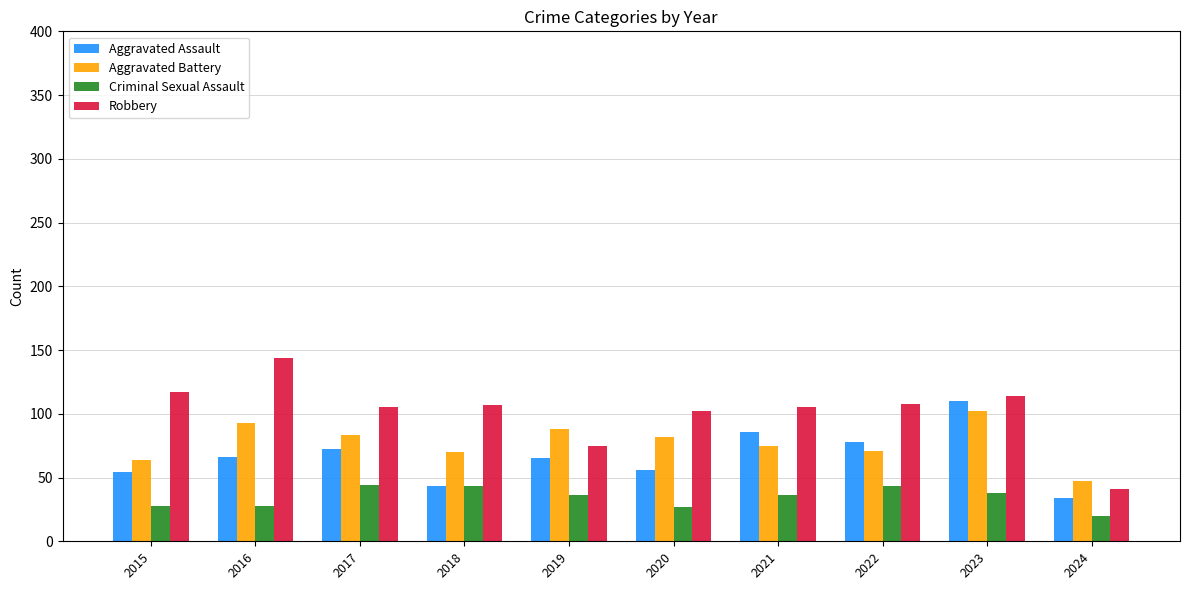

Are the bars grouped side by side (vs. stacked)?

Yes